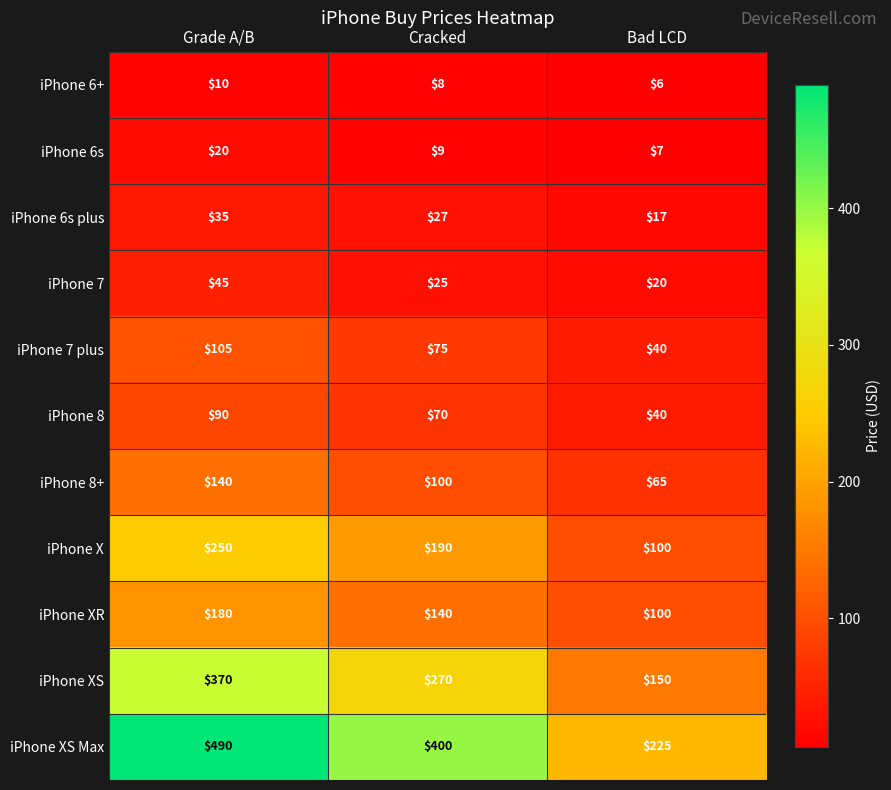

The value of iPhone 6+ at Bad LCD is 3. True or false?

False